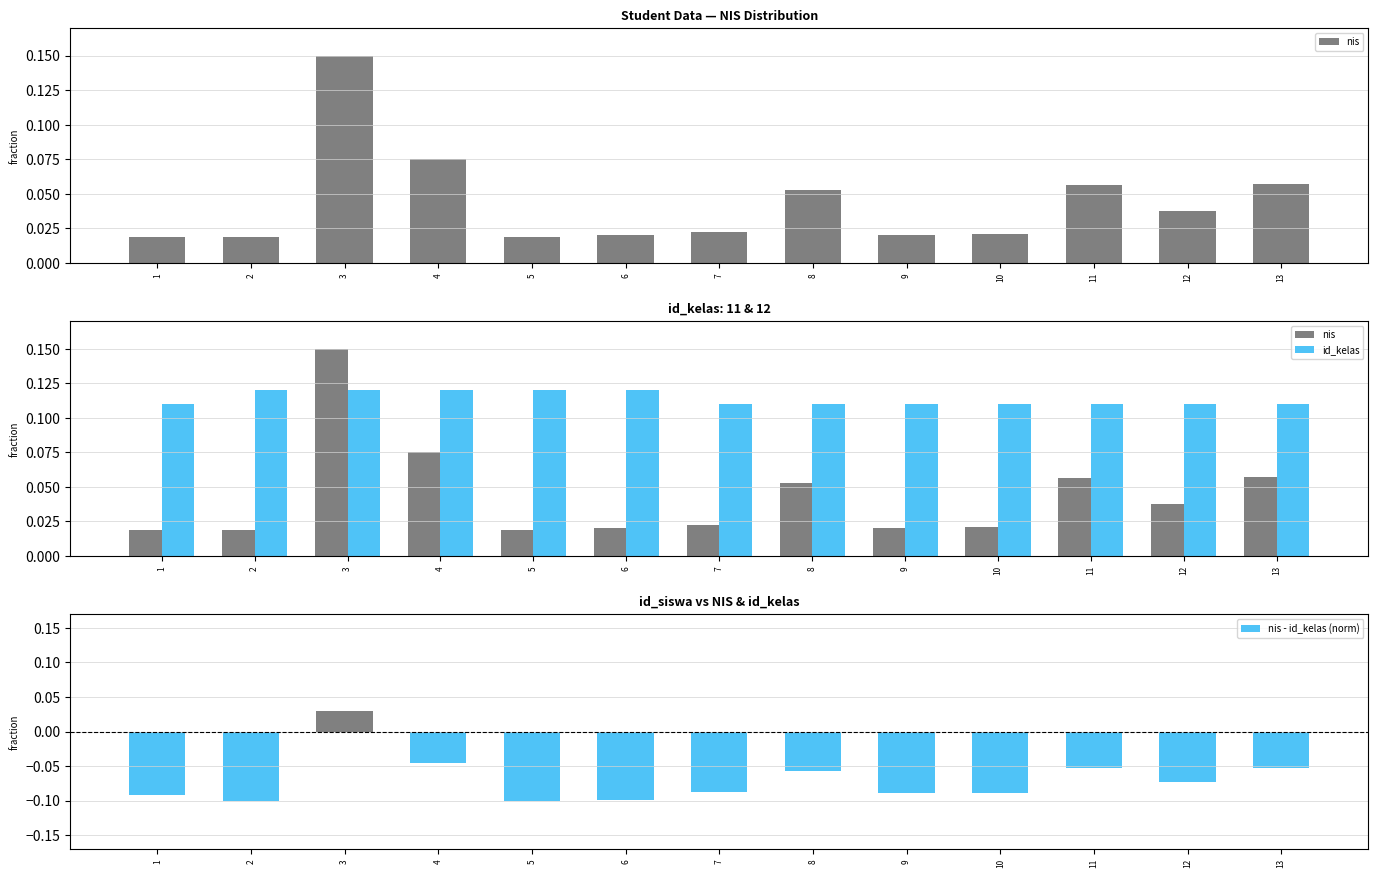

What is the sum of the nis values at 12 and 5?

0.1